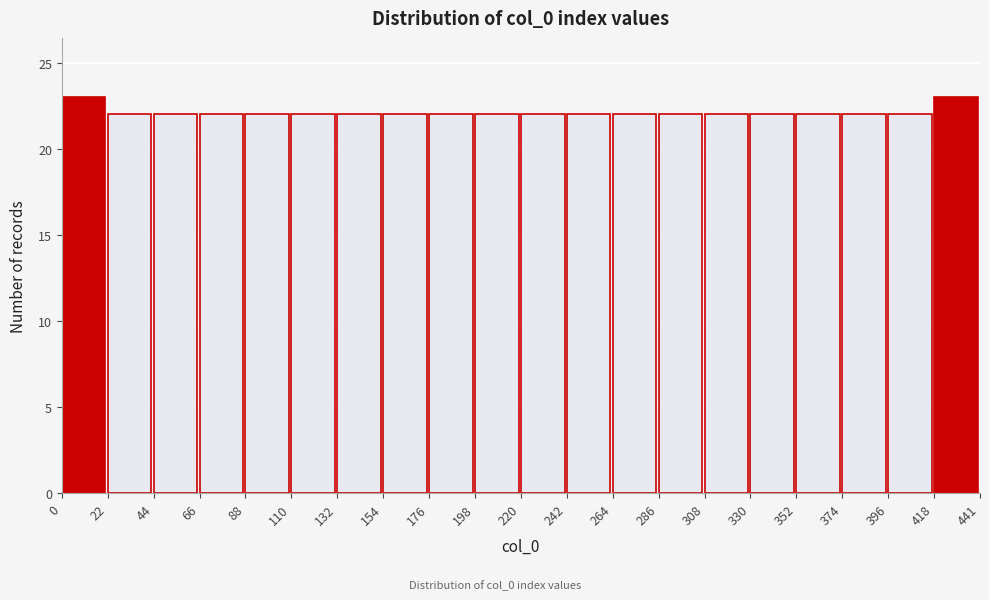

Reading left to right, list every bar in this chart as the range it spans on the x-axis followed by its height. The values are not printed on the chart, so give them approximately, as read against the axis.

0 to 22: 23
22 to 44: 22
44 to 66: 22
66 to 88: 22
88 to 110: 22
110 to 132: 22
132 to 154: 22
154 to 176: 22
176 to 198: 22
198 to 220: 22
220 to 242: 22
242 to 264: 22
264 to 286: 22
286 to 308: 22
308 to 330: 22
330 to 352: 22
352 to 374: 22
374 to 396: 22
396 to 418: 22
418 to 441: 23